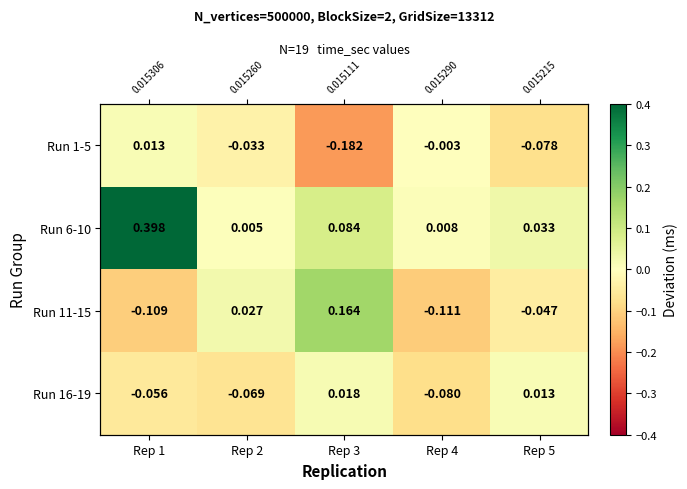

At how many categories does at least one series exceed 0?

5